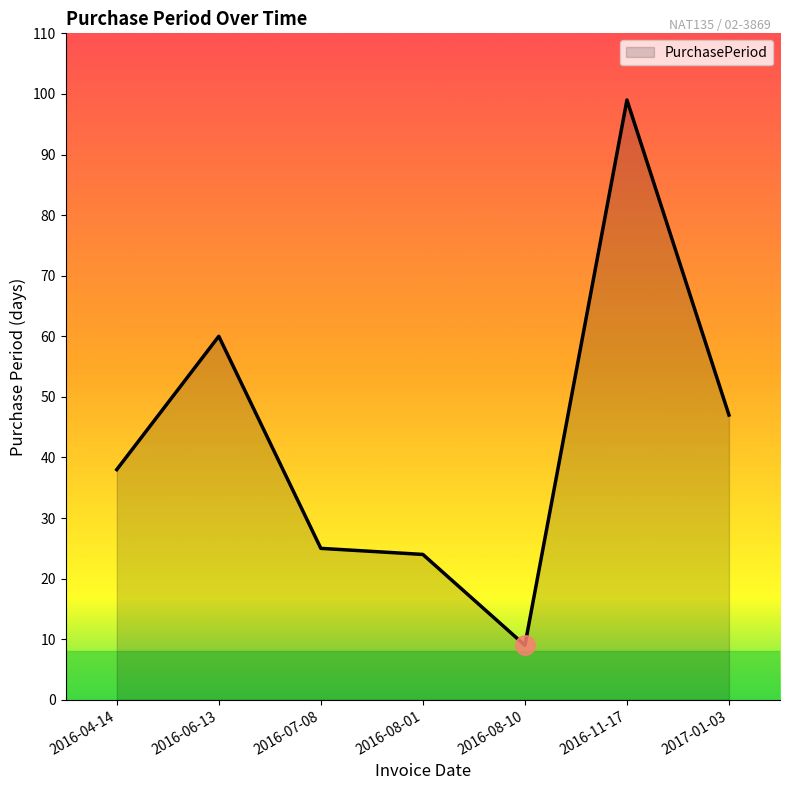

Reading right to left, extract all data points from this chart.

2017-01-03=47	2016-11-17=99	2016-08-10=9	2016-08-01=24	2016-07-08=25	2016-06-13=60	2016-04-14=38